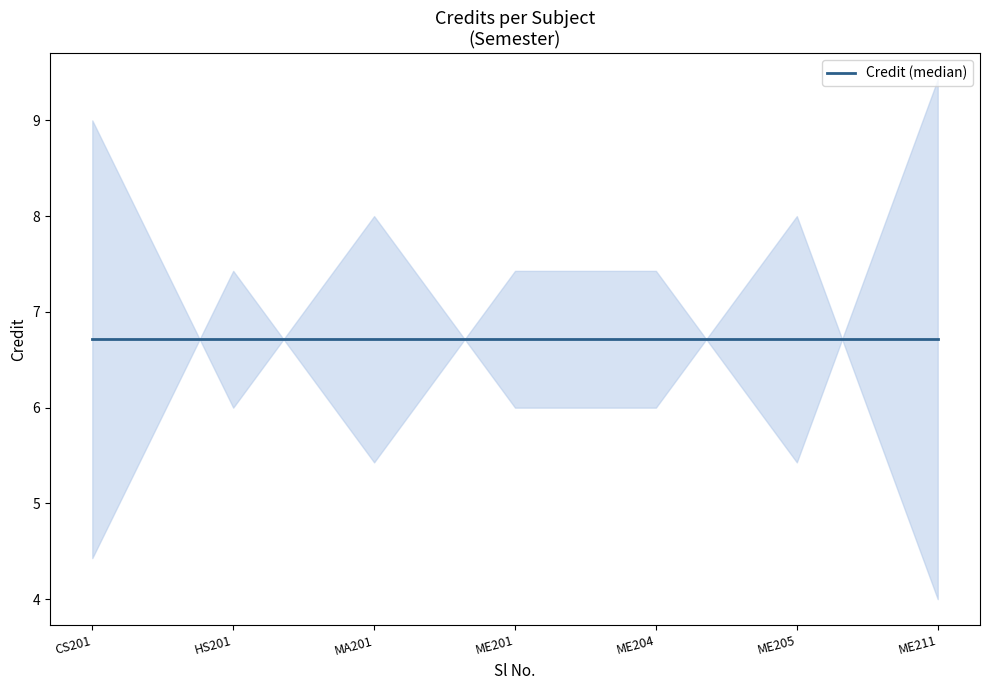

Count the values in the range 6 to 8.

5